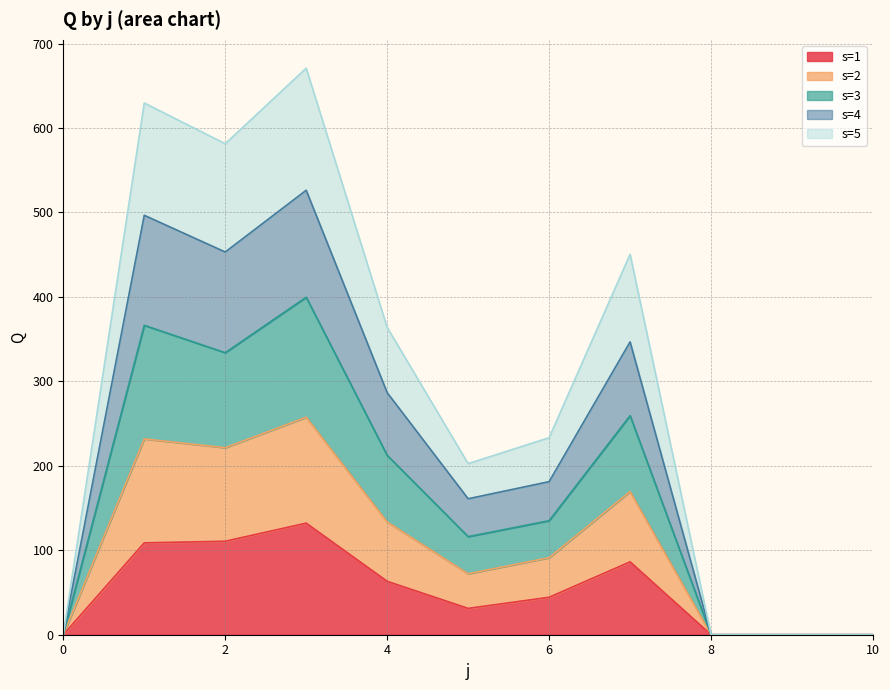

Does the chart have visible grid lines?

Yes